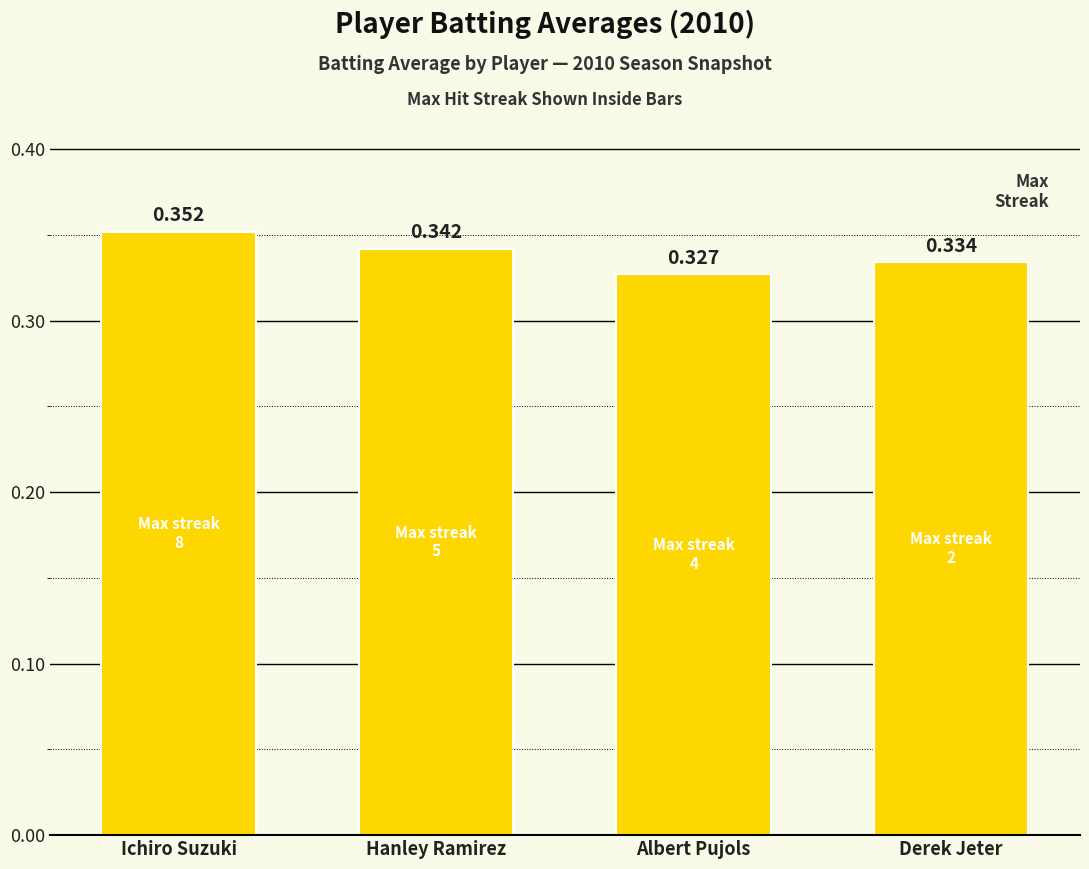

What is the label of the 3rd bar from the left?

Albert Pujols